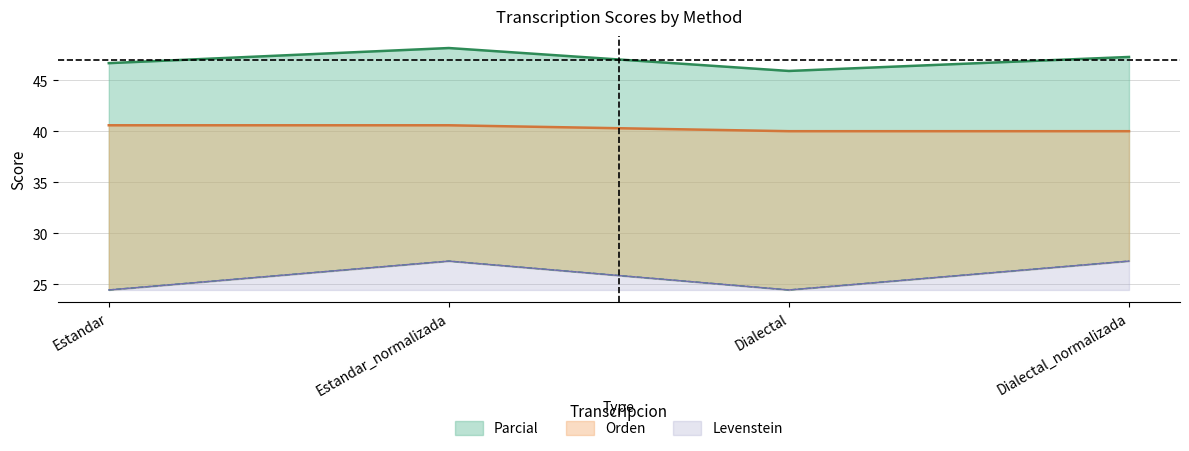

What is the label of the 1st point from the right?

Dialectal_normalizada